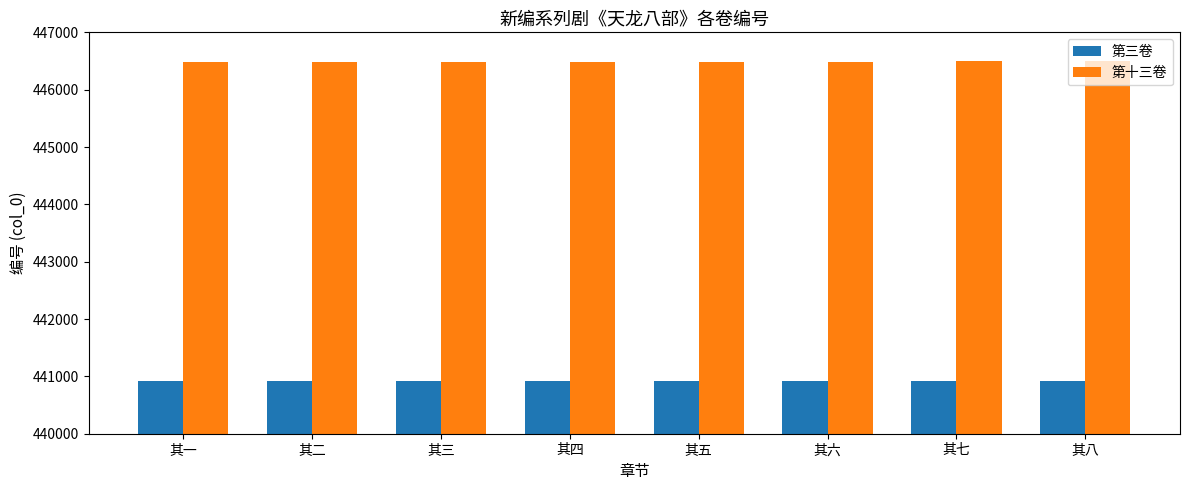

What is the label of the 3rd bar from the right?

其六